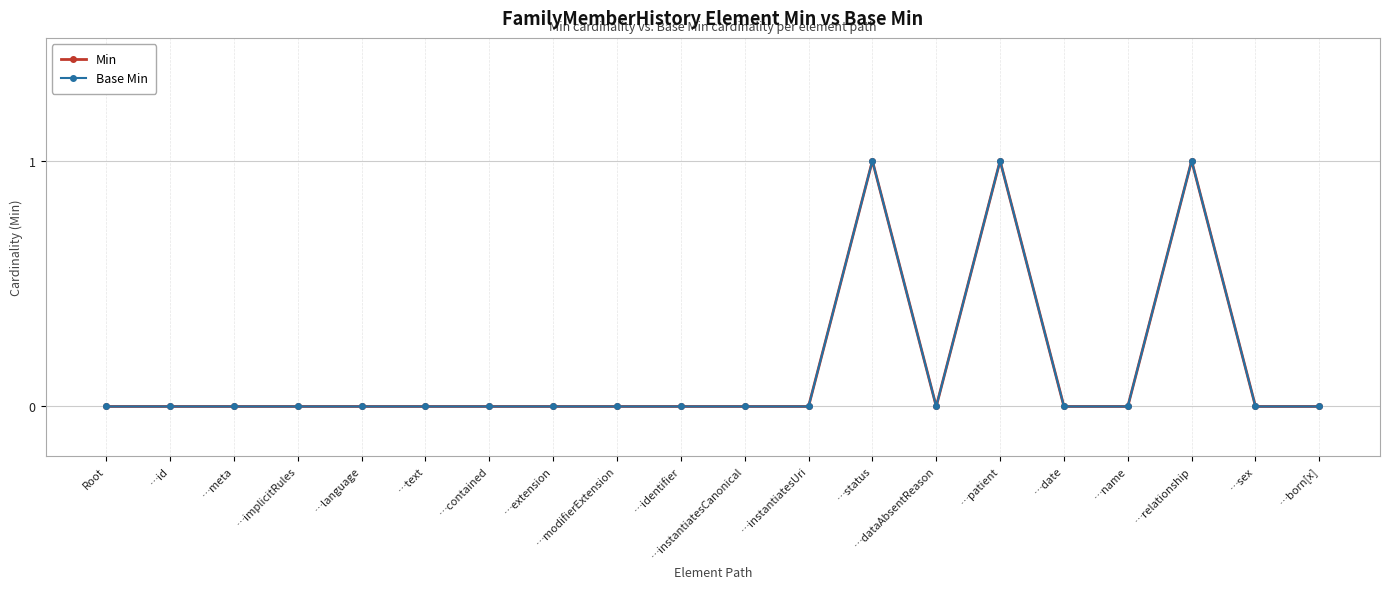

How many interior local valleys does the Base Min series have?

1